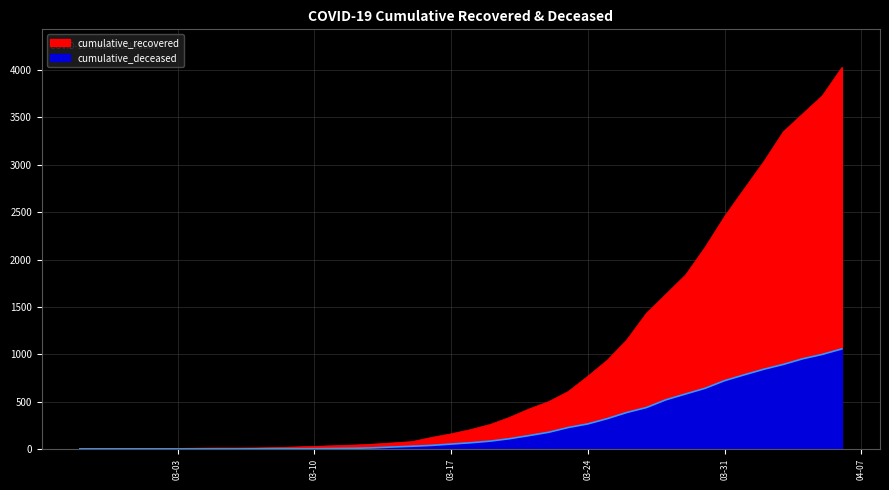

True or false: cumulative_deceased and cumulative_recovered intersect in this chart.

False